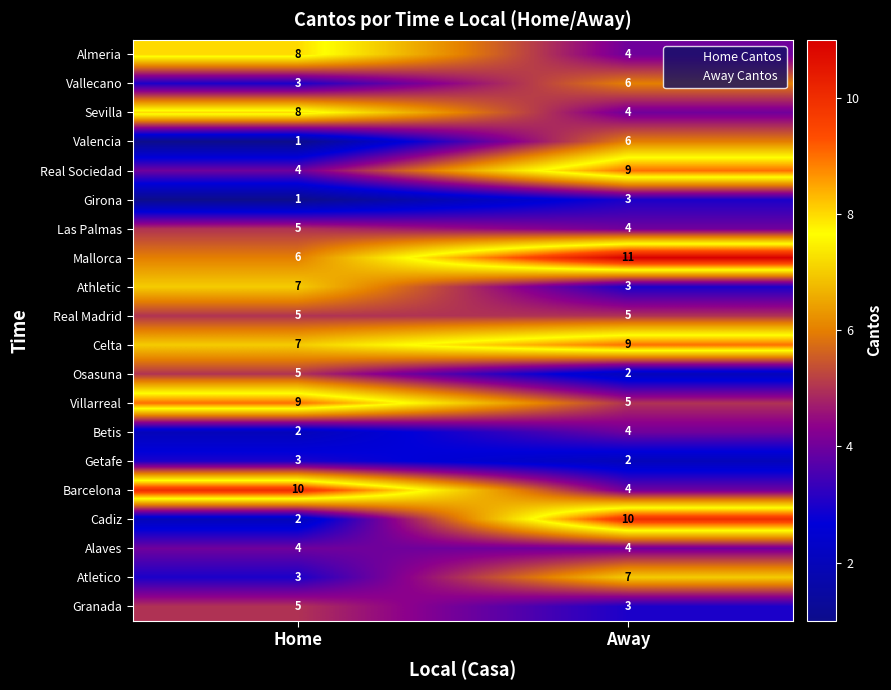

List the labels in order of Barcelona value, largest first.

Home, Away